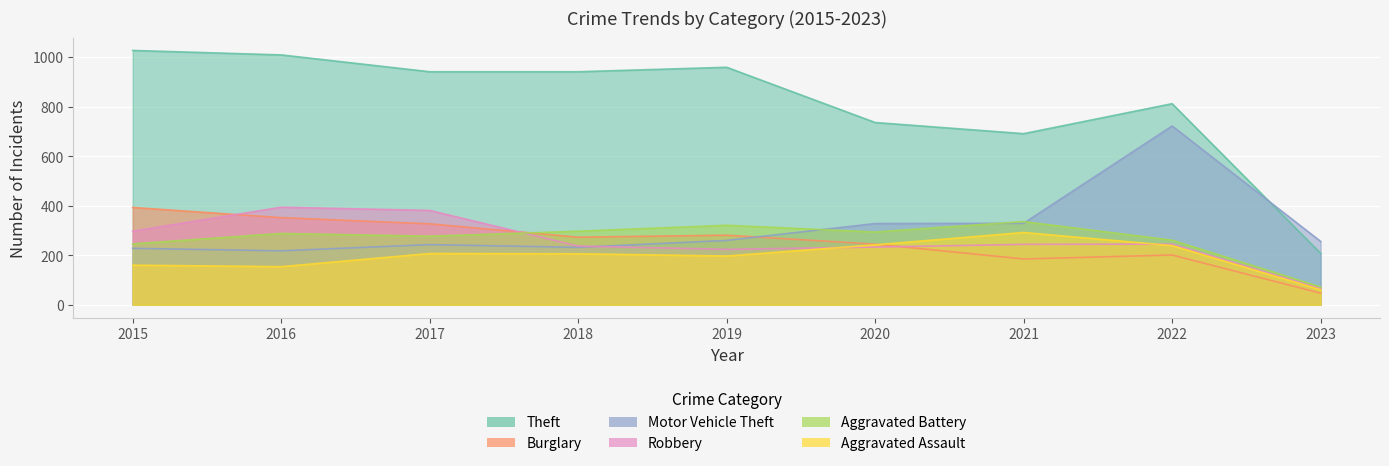

Is the value of Motor Vehicle Theft at 2016 greater than the value of Robbery at 2022?

No